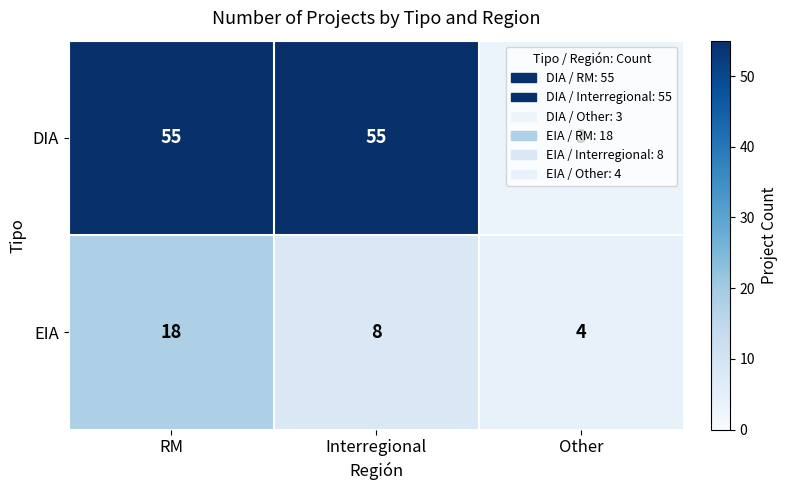

What is the approximate value of DIA at RM, to the nearest 5?

55